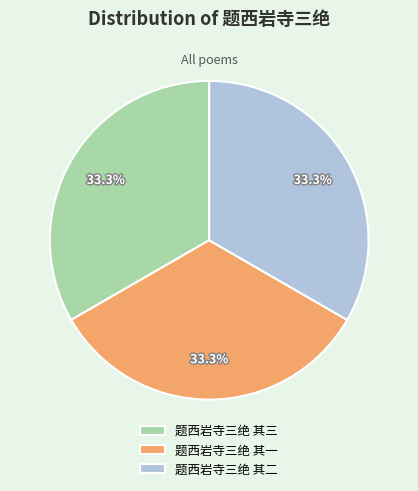

How many slices are in this pie chart?

3